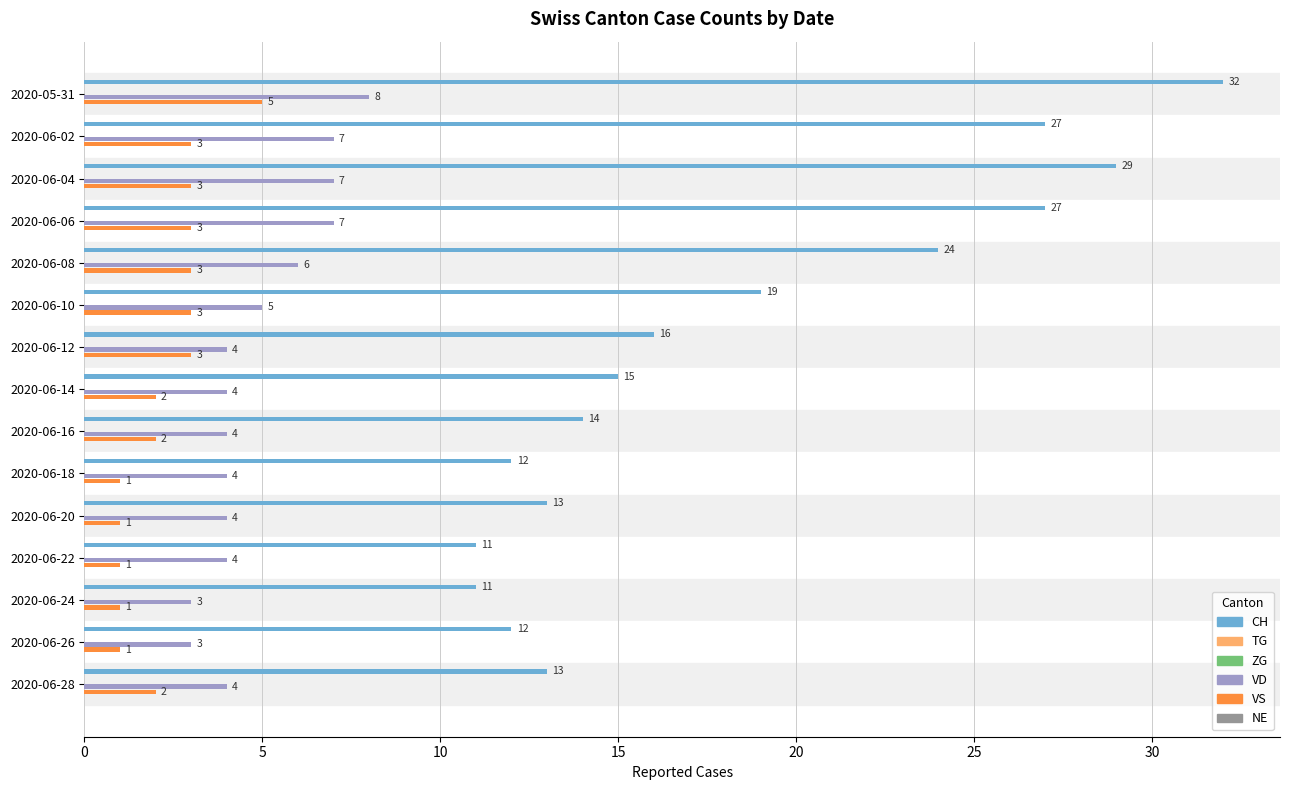

What are all the series names shown in the legend?

CH, TG, ZG, VD, VS, NE